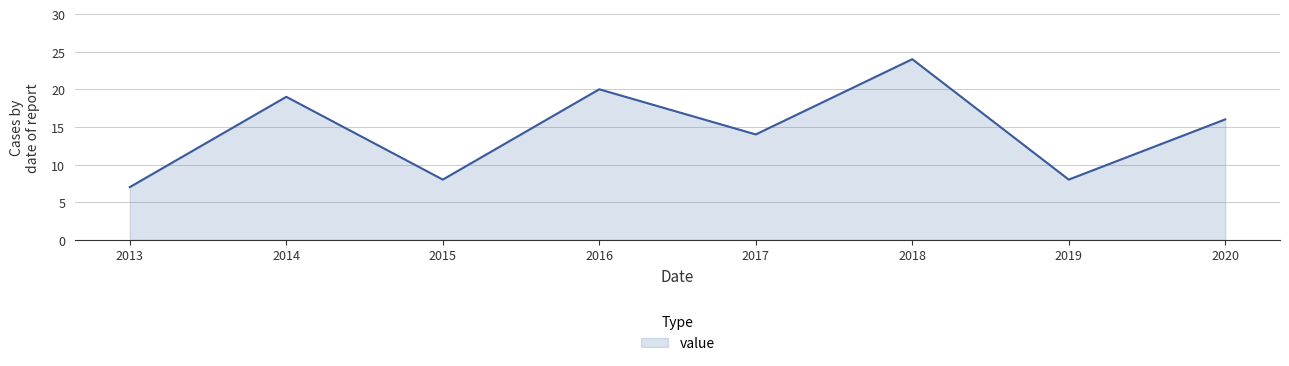

What is the smallest value displayed?

7